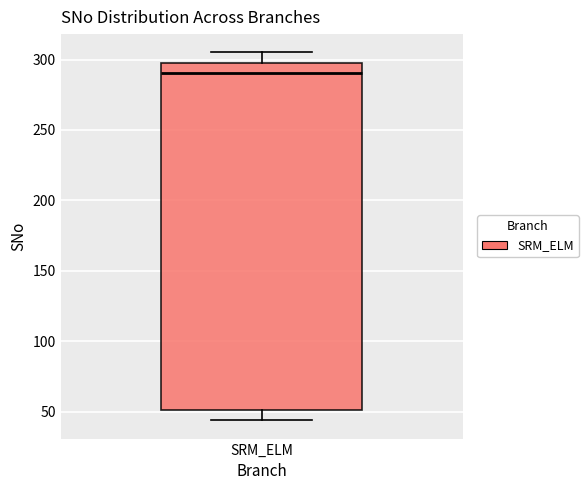

Where does the upper whisker of the box for SRM_ELM end on the y-axis? The values are not printed on the chart, so give them approximately, as read against the axis.

305